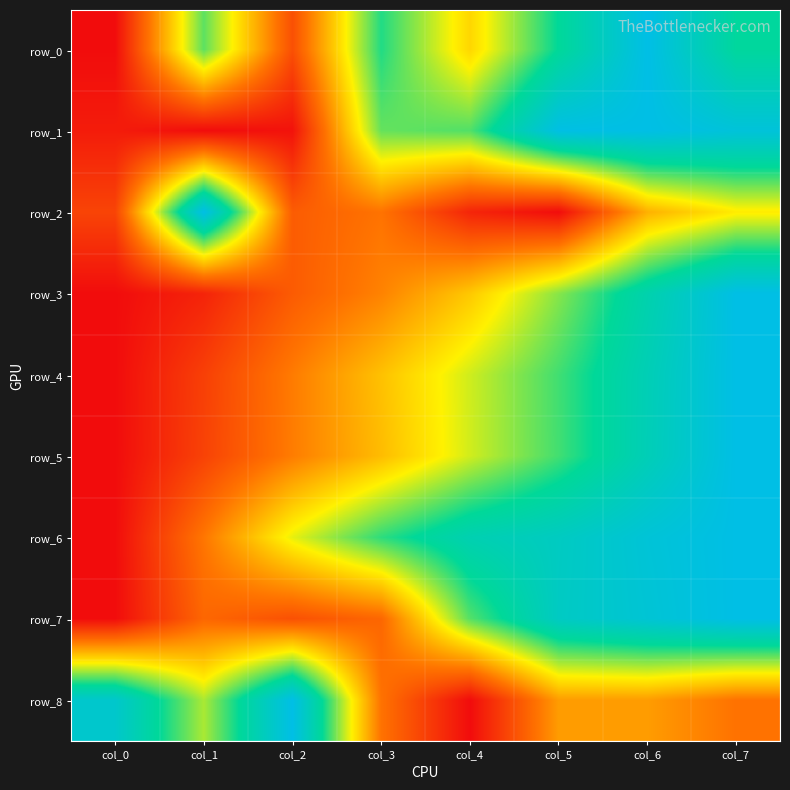

At which label is row_2 closest to 0?

col_5